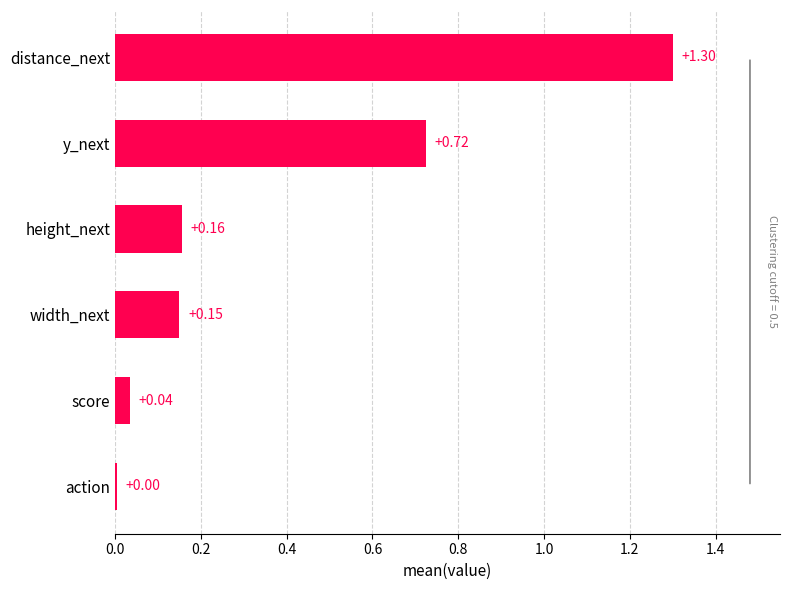

At which category does the chart reach its peak across all series?

distance_next